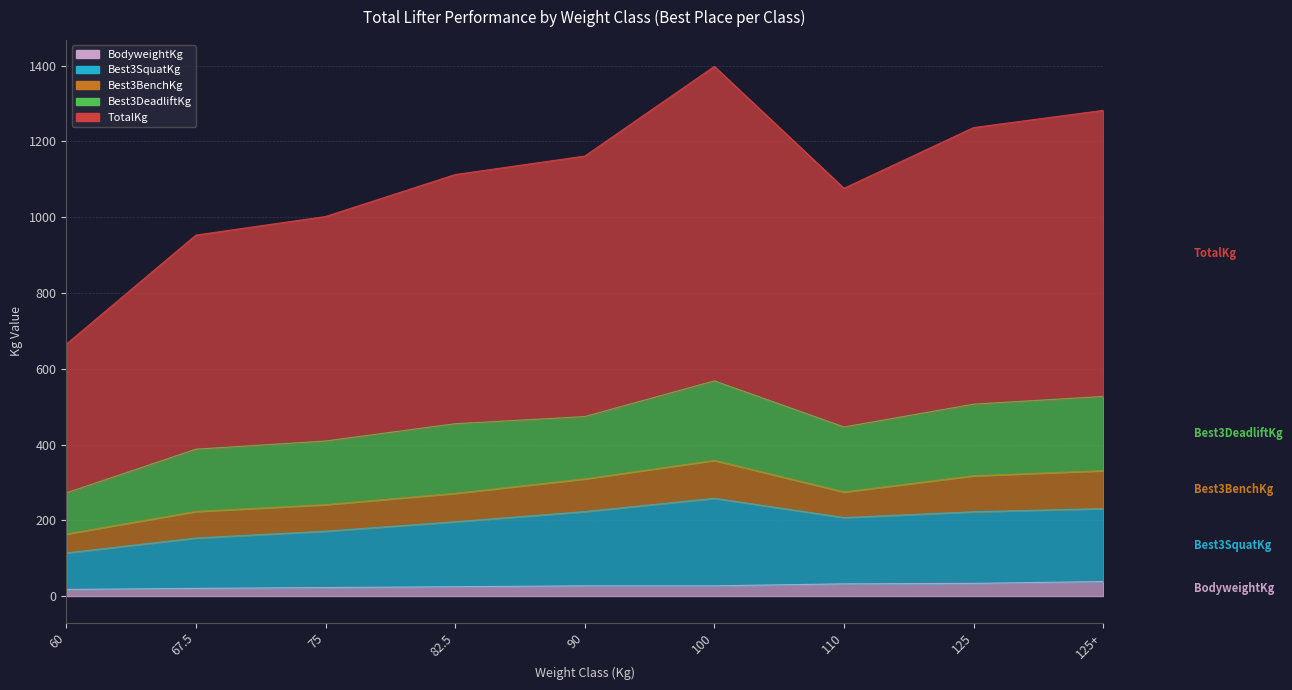

True or false: TotalKg and Best3SquatKg intersect in this chart.

False